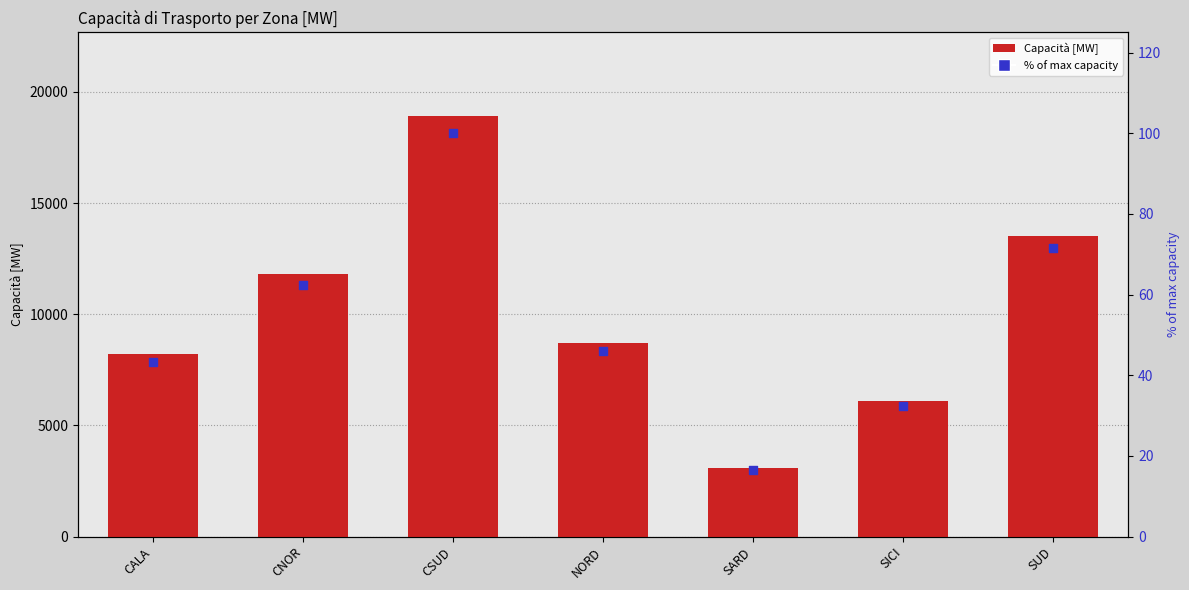

At how many categories does at least one series exceed 9258?

3